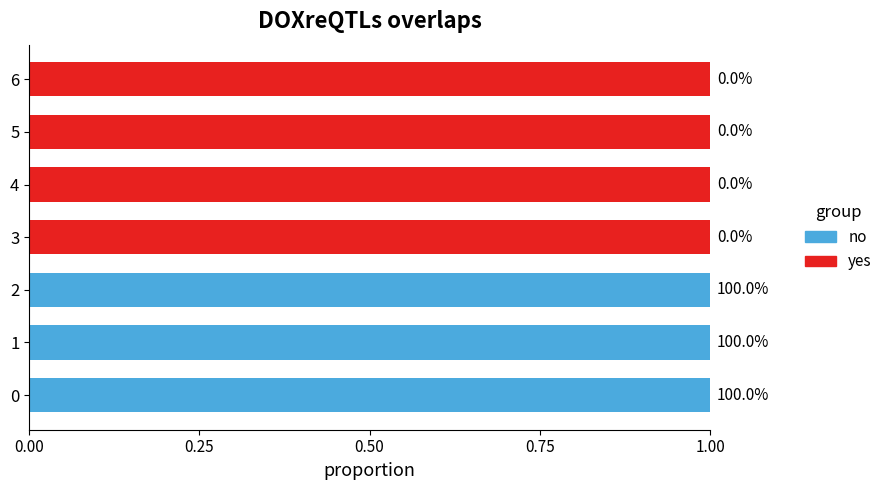

True or false: yes has a value of 1 at 3.

True